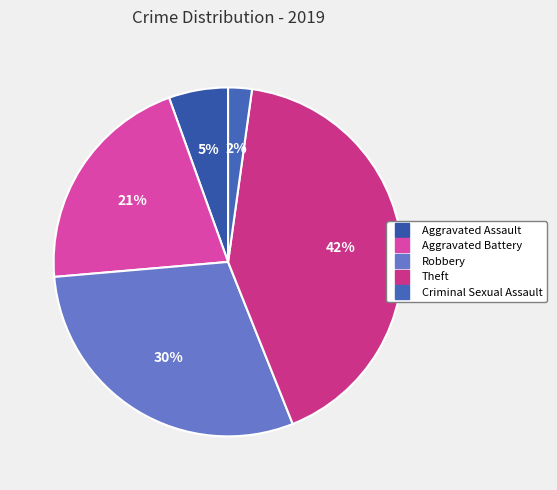

What is the smallest slice in the pie chart?

Criminal Sexual Assault